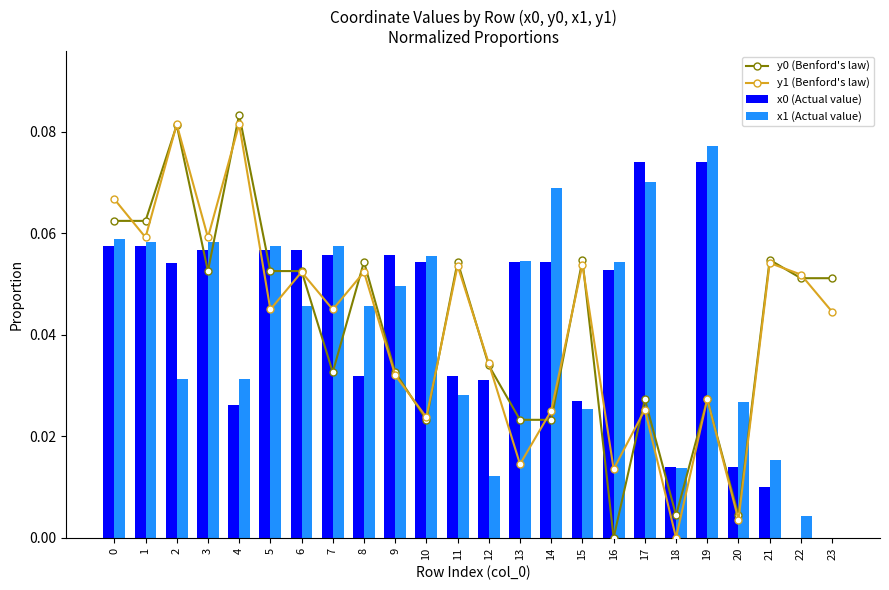

At which category does the chart reach its minimum across all series?

16